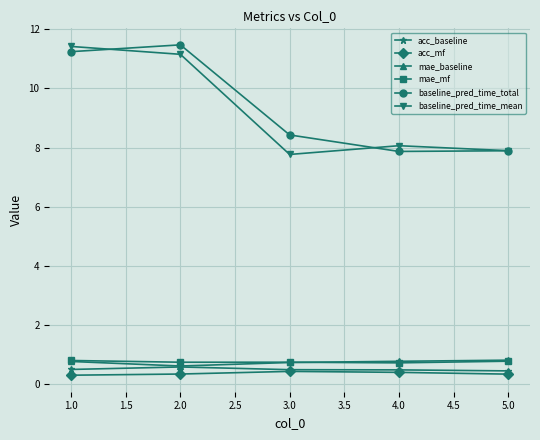

What position from the left is 2.0?

2